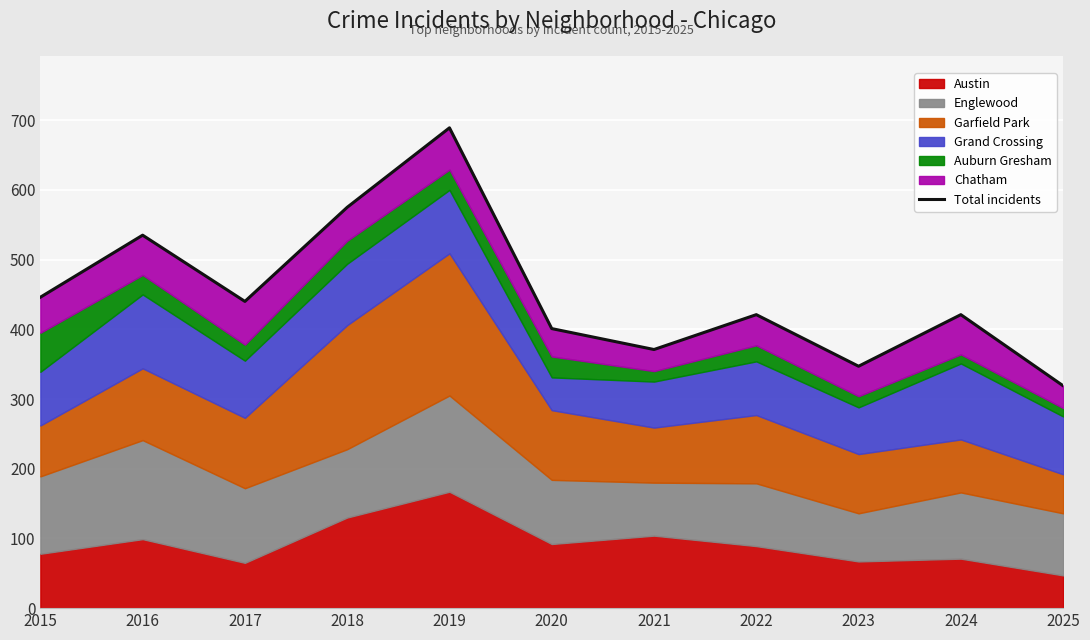

Read the value at 2020, to the nearest 10.

400